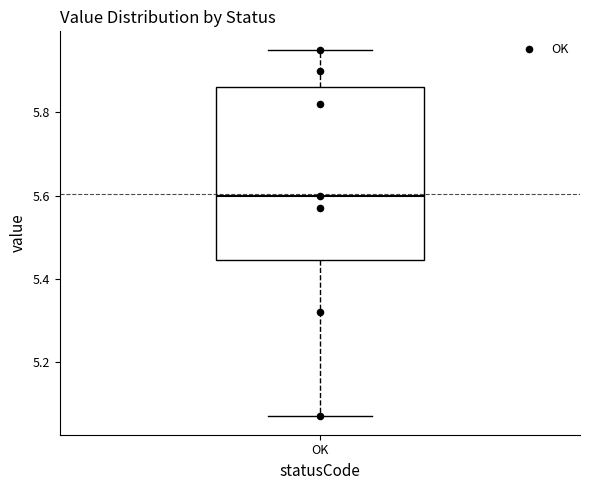

Transcribe this box plot: give where the median line is, the range the box spans, and where the two whiskers end, as read against the y-axis. The values are not printed on the chart, so give them approximately, as read against the axis.

median 5.60, box 5.44 to 5.86, whiskers 5.08 to 5.96